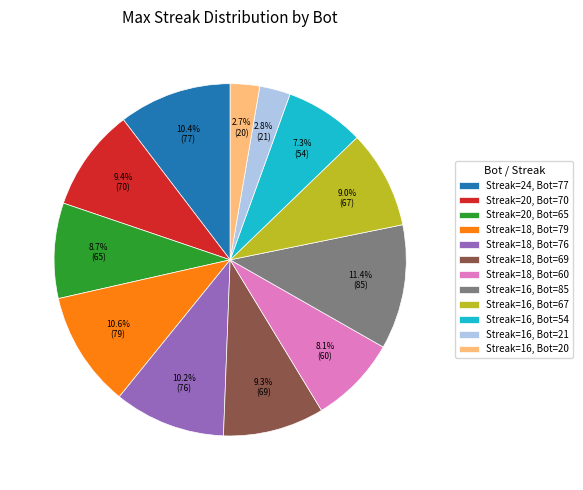

Is there any slice that represents more than half of the pie?

No